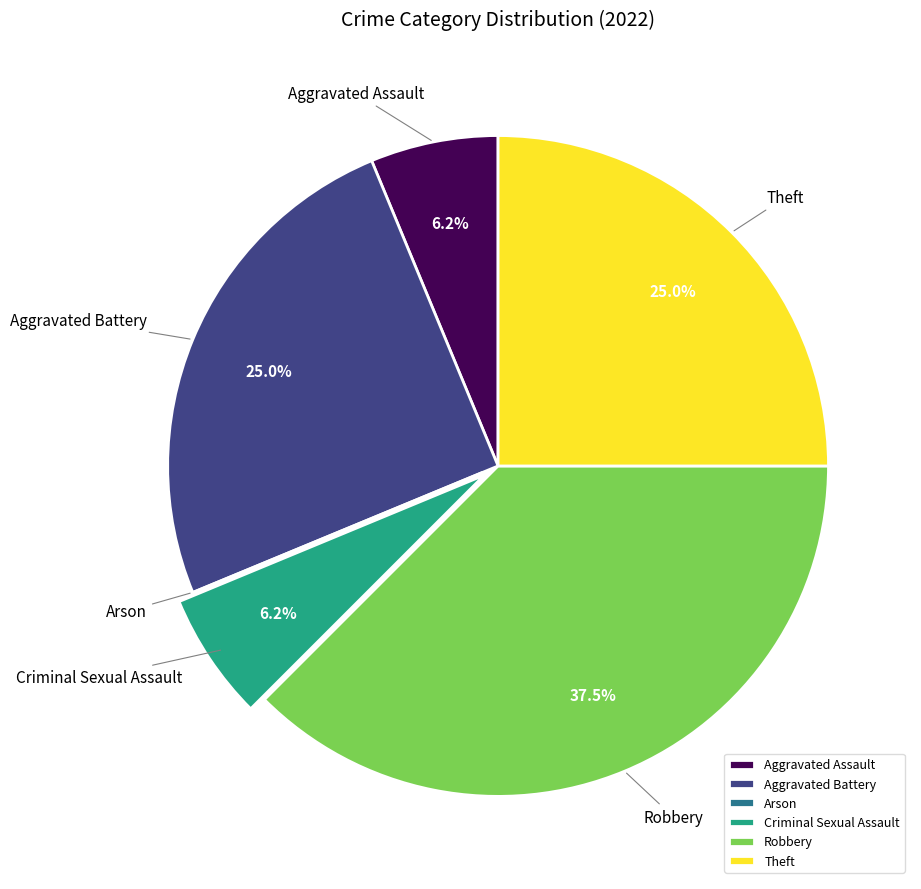

Which has a higher value, Aggravated Battery or Criminal Sexual Assault?

Aggravated Battery